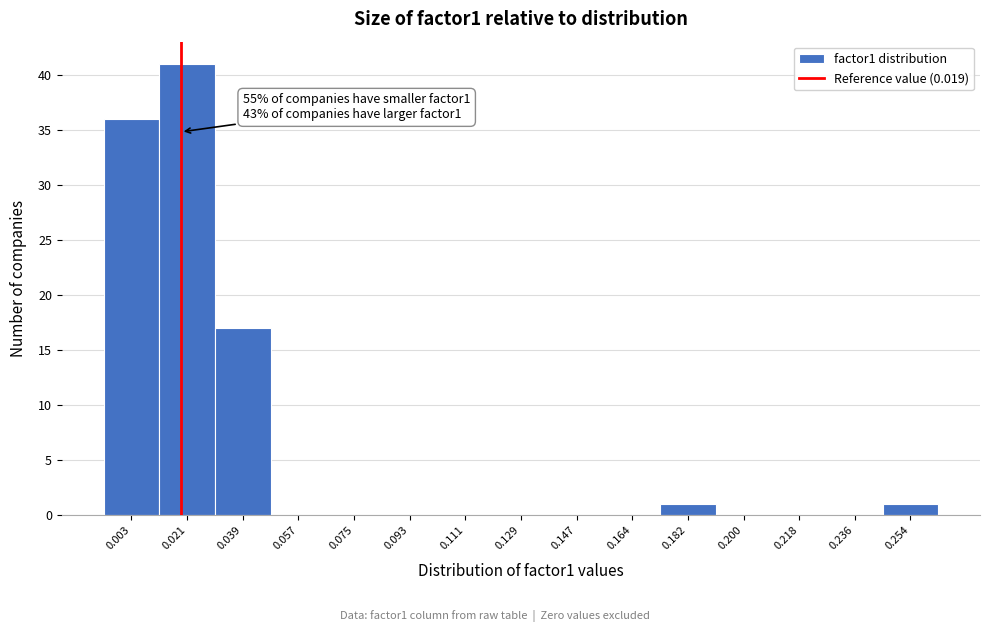

Which range on the x-axis has the tallest bar?

0.012 to 0.030